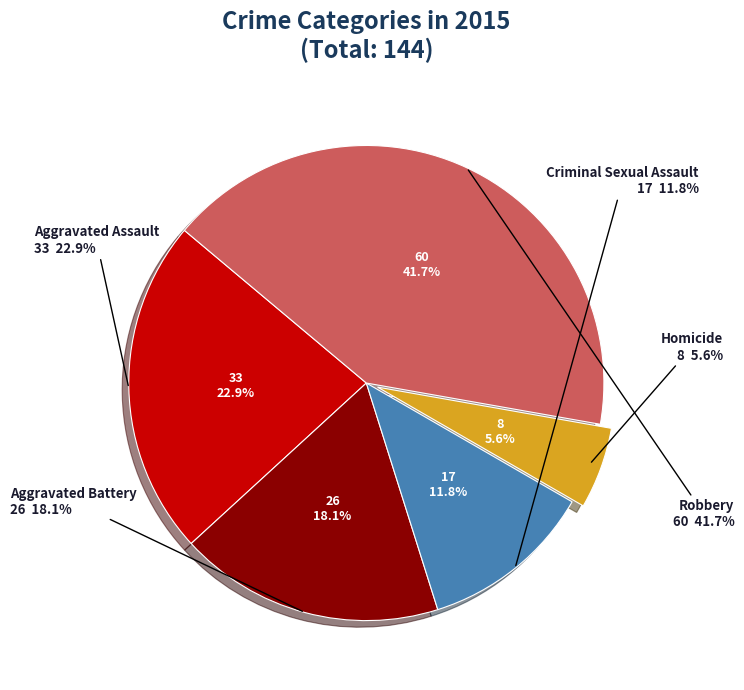

To the nearest percent, what is the difference between the largest and smallest slice percentages?

36%